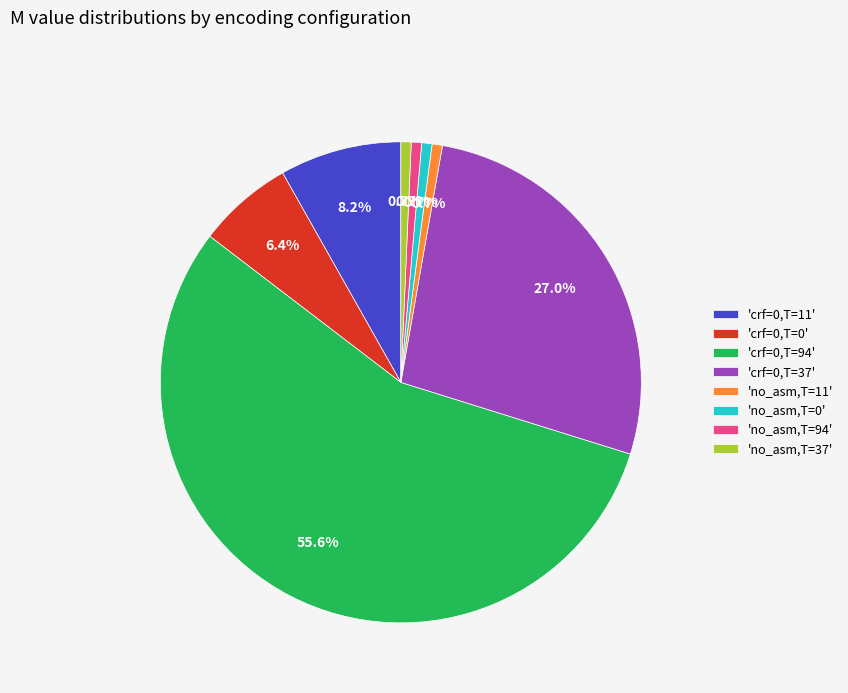

Which slice is the largest?

'crf=0,T=94'